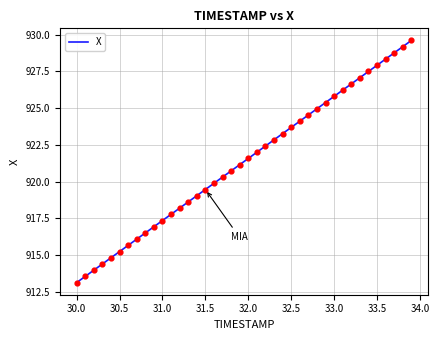

What is the smallest value displayed?

913.1